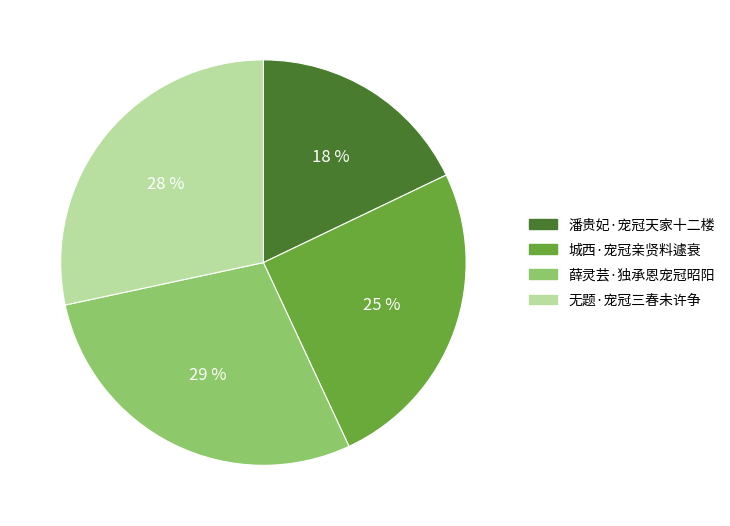

Approximately how many times larger is the value at 城西·宠冠亲贤料遽衰 compared to 潘贵妃·宠冠天家十二楼?

1.4